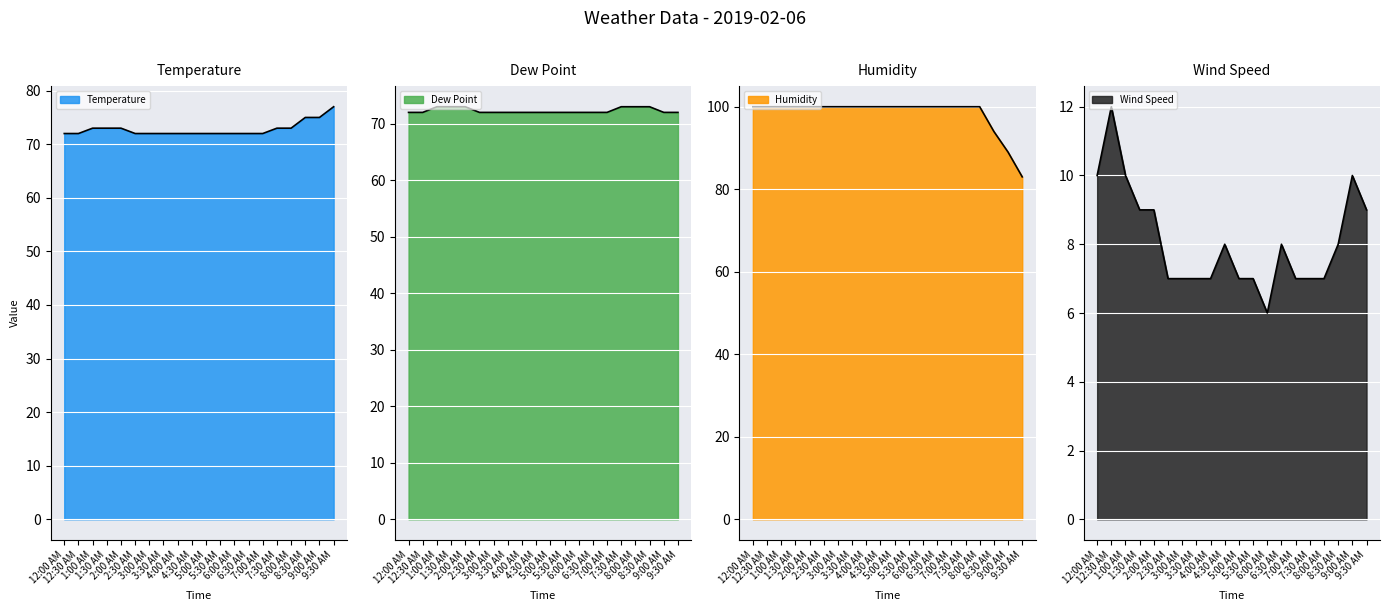

Is the value of Temperature at 2:00 AM greater than the value of Wind Speed at 12:30 AM?

Yes